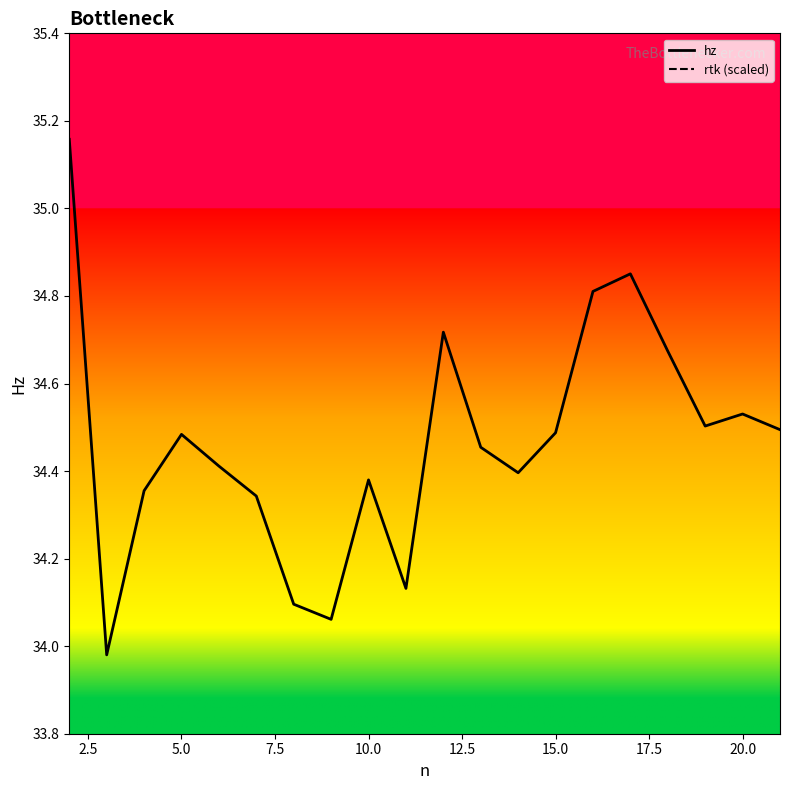

What is the difference between the maximum and minimum values in the rtk (scaled) series?

21.0